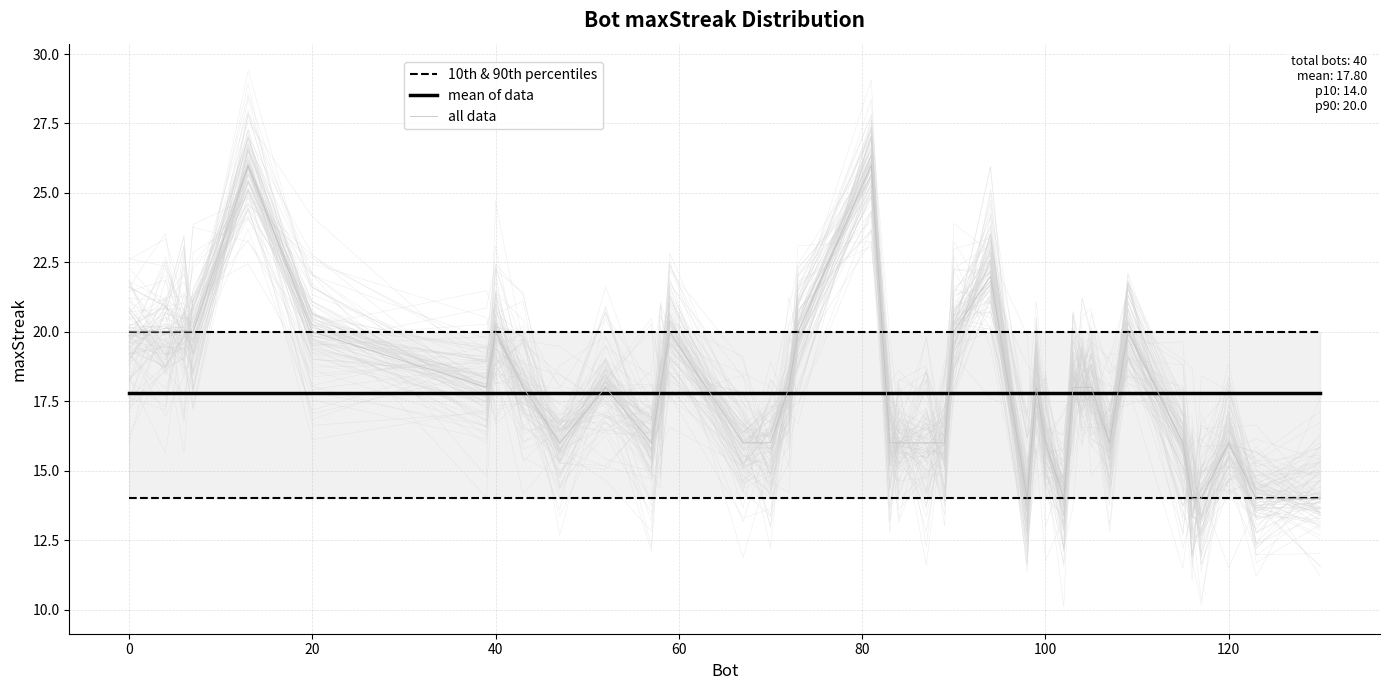

Which series has the largest range (max minus min)?

all data